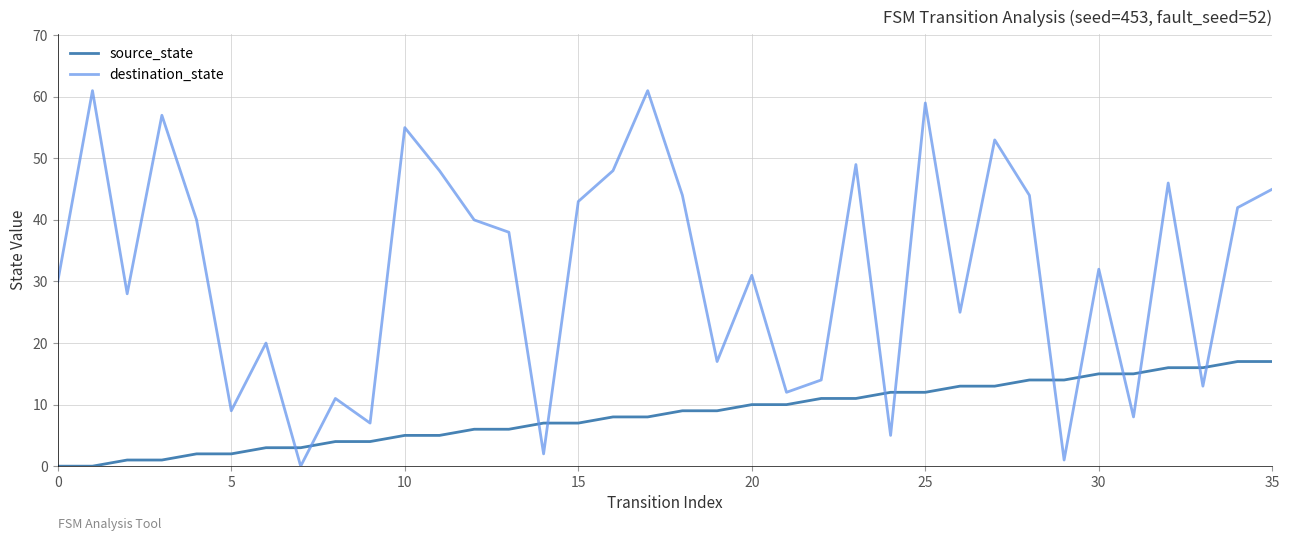

Which series has the widest spread of values?

destination_state